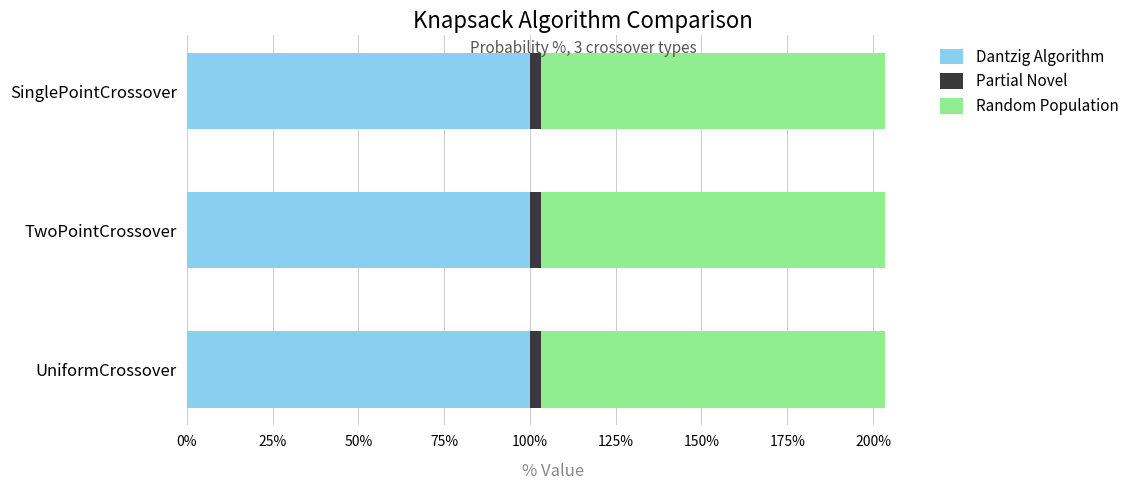

Rank the categories by Partial Novel value from highest to lowest.

SinglePointCrossover, TwoPointCrossover, UniformCrossover